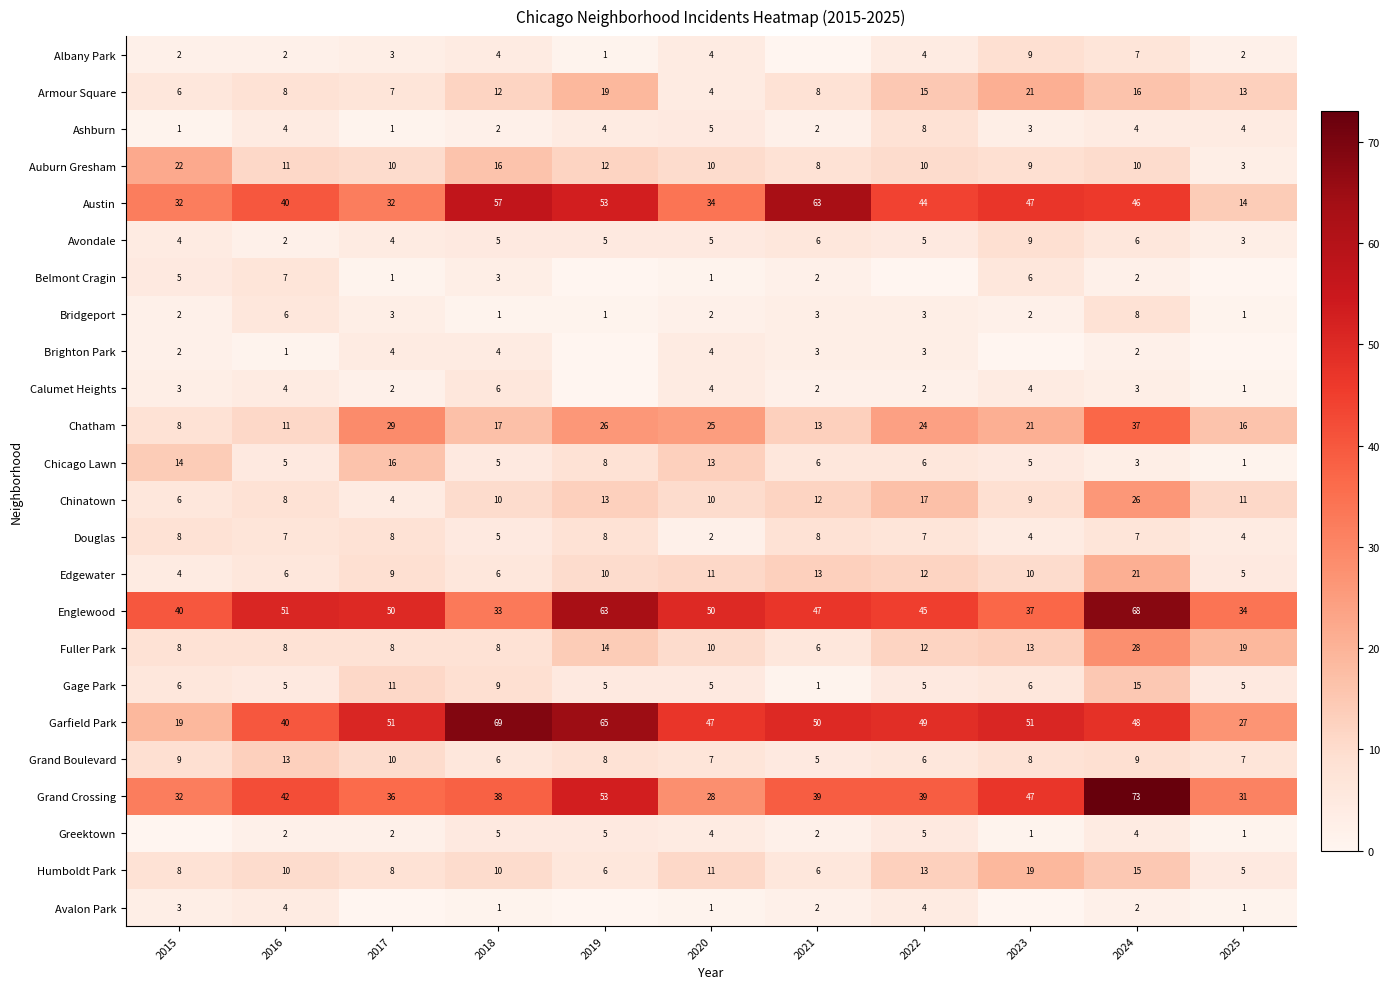

How many data points in Fuller Park are less than 10?

5